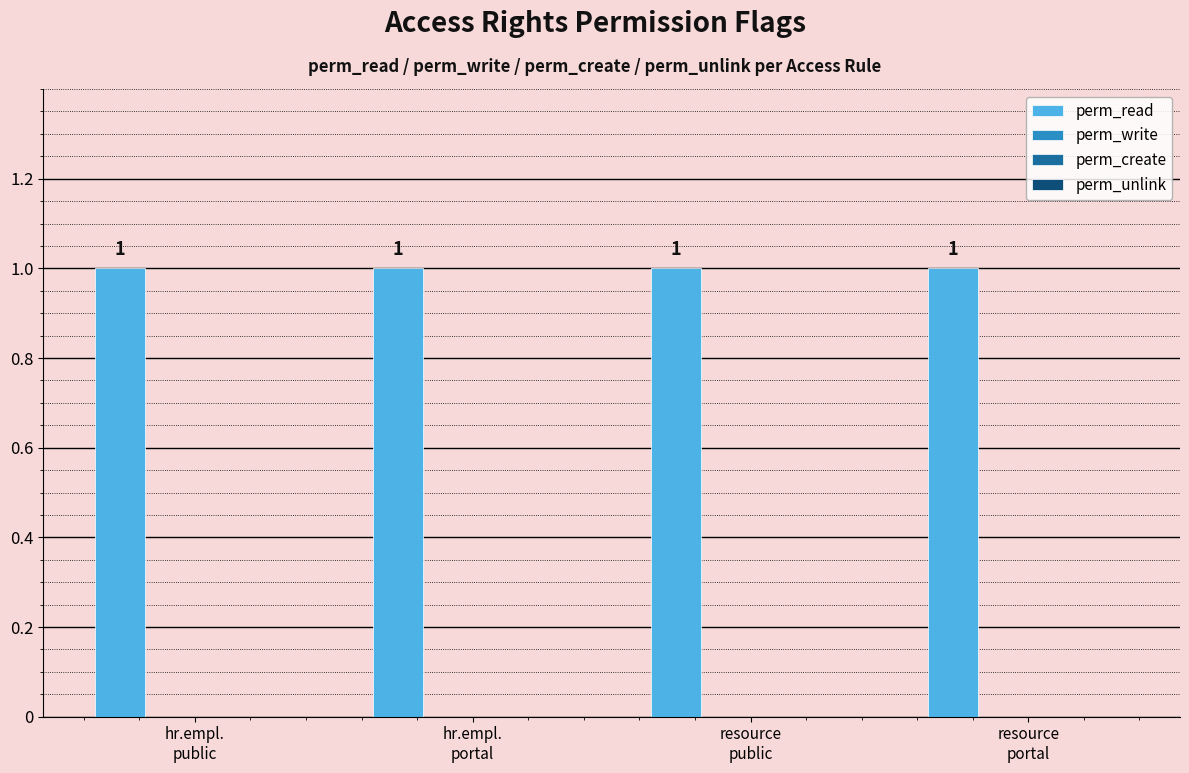

Rank the series by their maximum value, from lowest to highest.

perm_write, perm_create, perm_unlink, perm_read